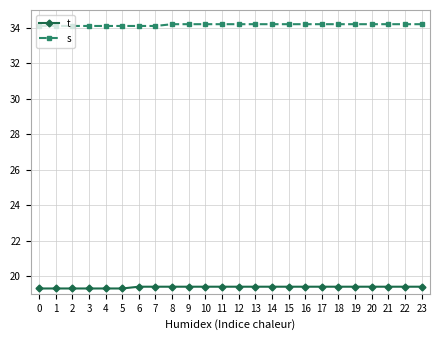

The s series shows 34.1 at 5. True or false?

True